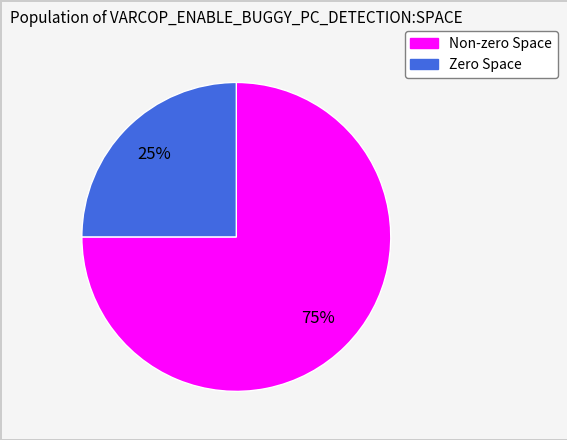

Does any single category account for the majority?

Yes